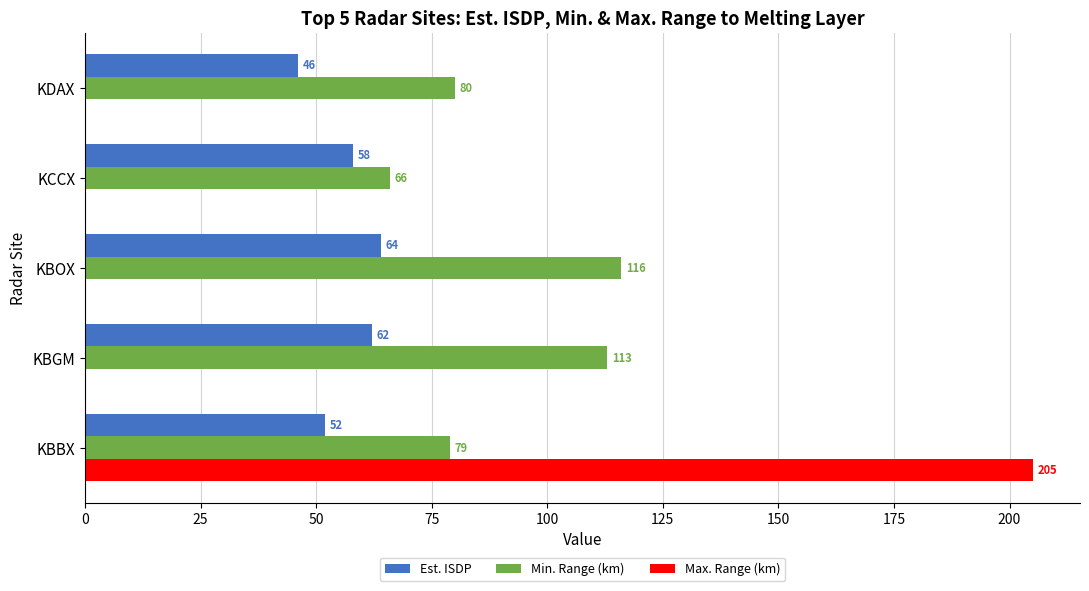

At which category is the sum across all series the highest?

KBBX